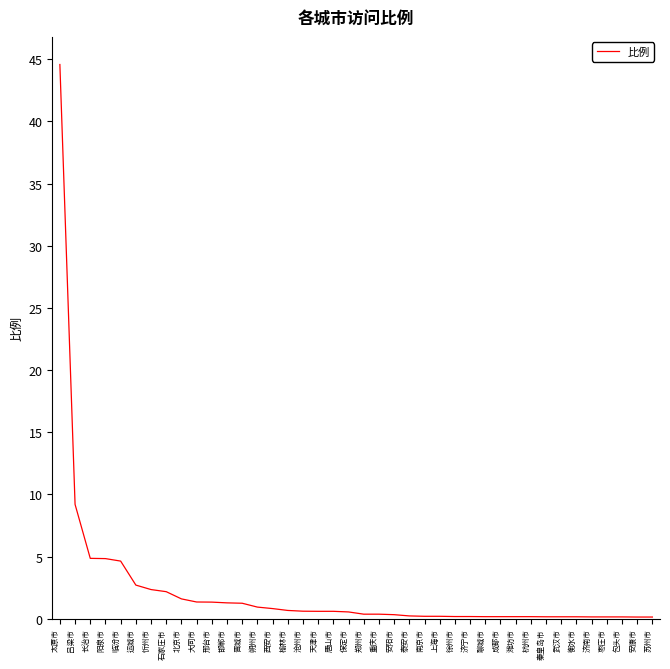

Which label corresponds to the largest value in the chart?

太原市